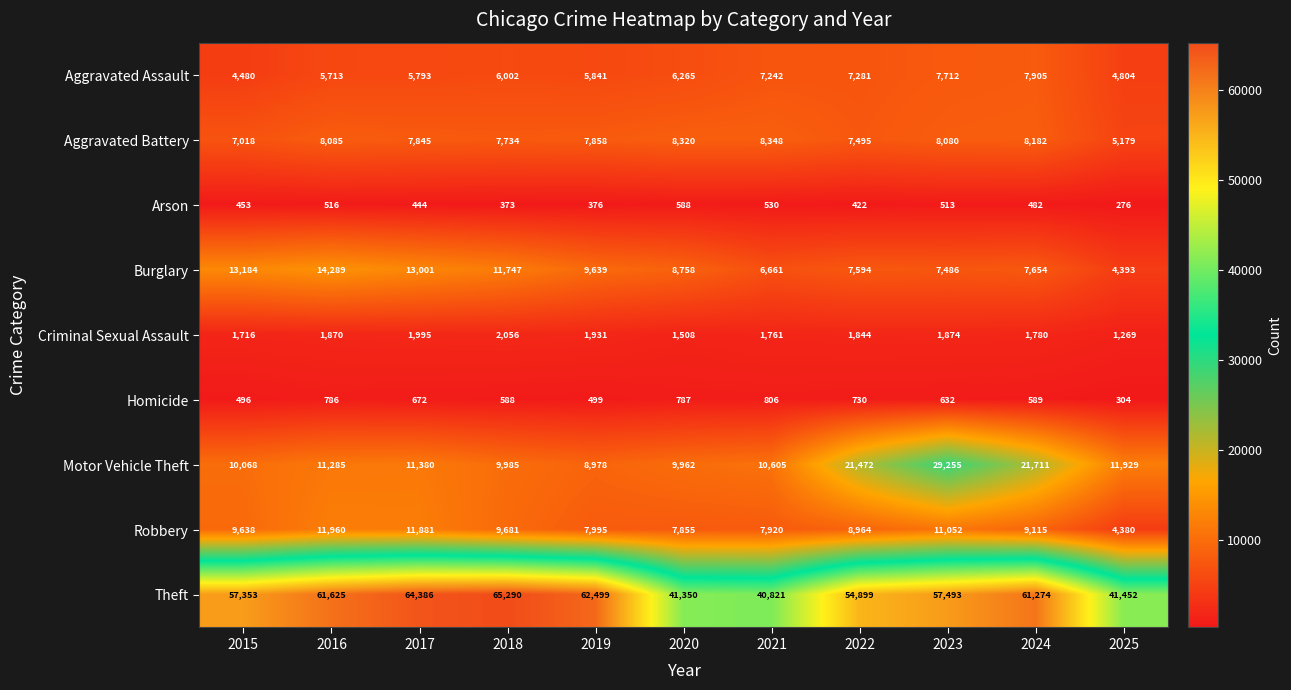

Where is Arson nearest to the value 432?

2022